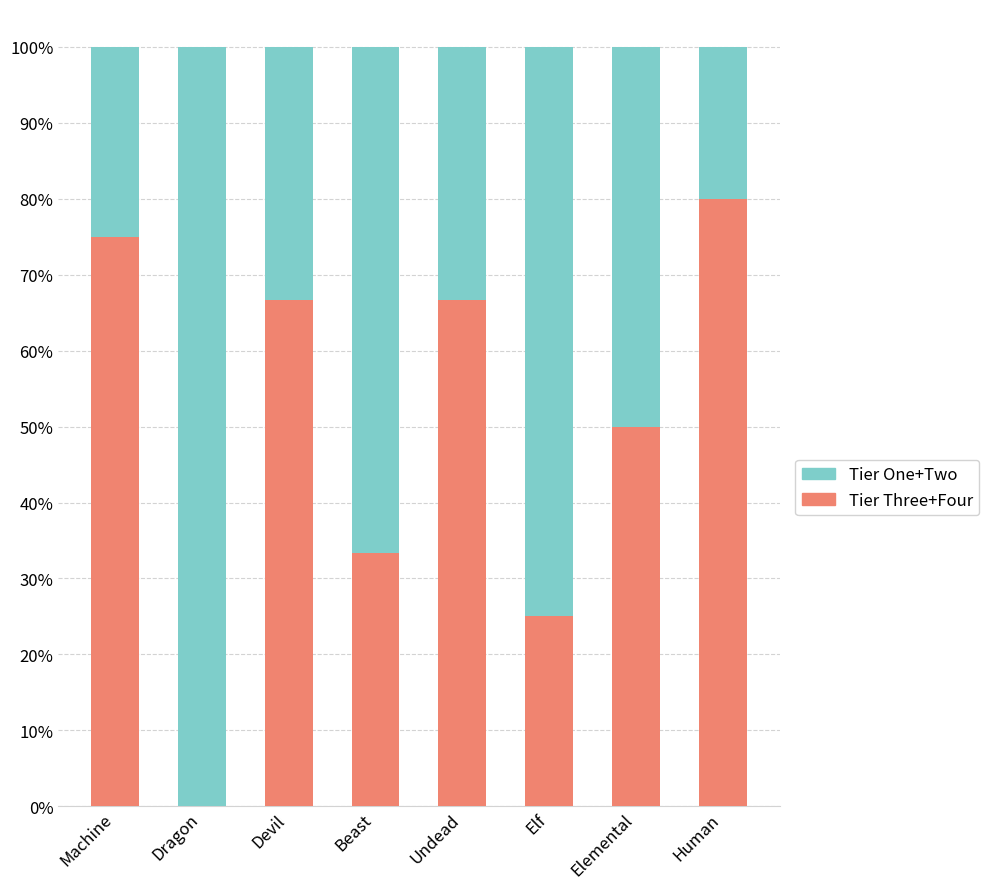

What is the difference between the Tier Three+Four values at Dragon and Elemental?

50.0